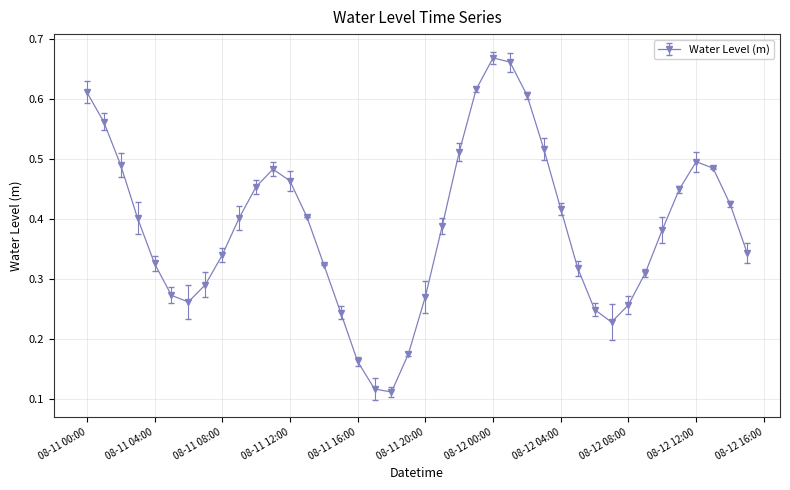

How many interior local peaks (higher than both neighbors) does the data have?

3